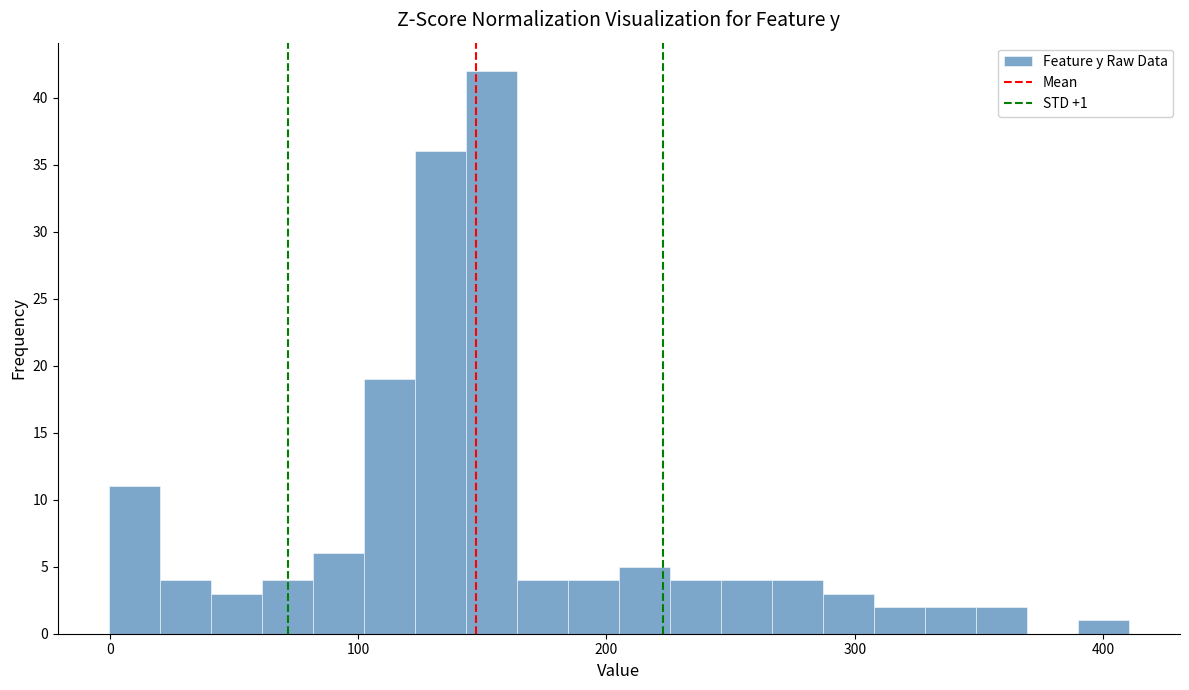

Around what value on the x-axis is the tallest bar? Give the approximate position of its centre, as read against the axis.

150